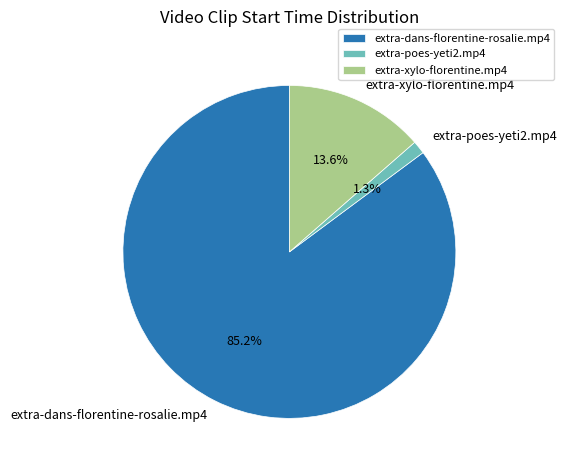

Which has a higher value, extra-poes-yeti2.mp4 or extra-xylo-florentine.mp4?

extra-xylo-florentine.mp4